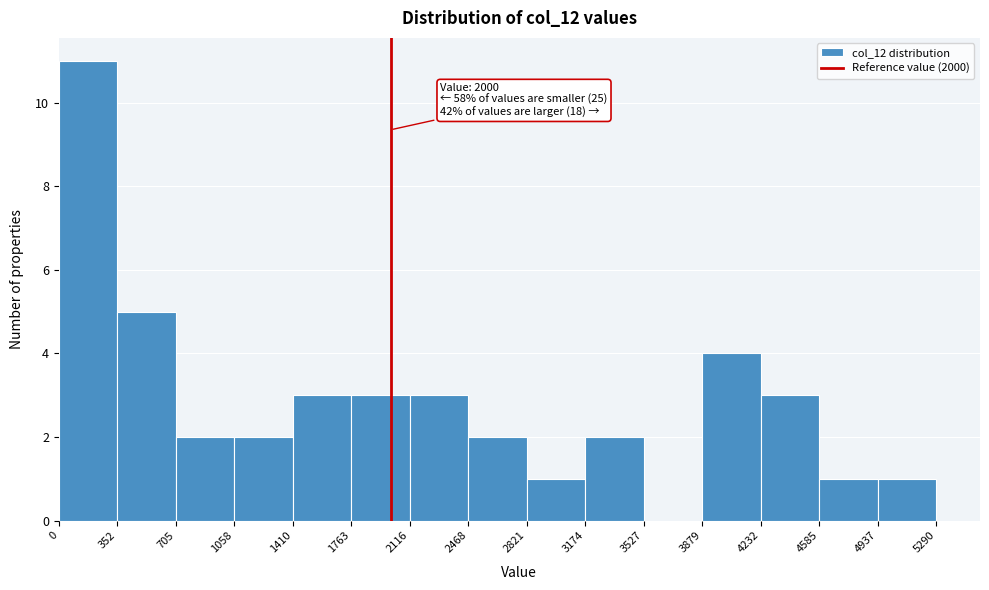

Which range on the x-axis has the tallest bar?

0 to 352